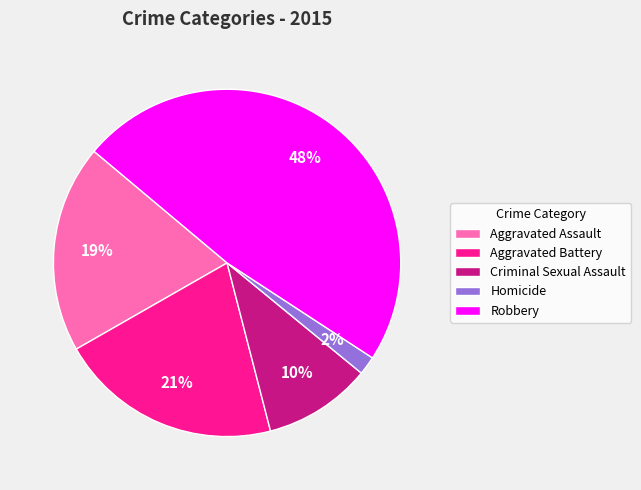

Which has a higher value, Robbery or Aggravated Assault?

Robbery